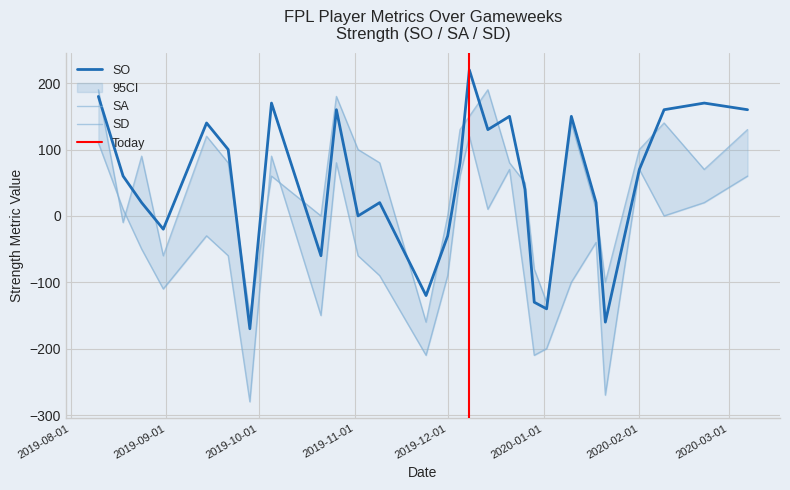

Which series has the largest total across all categories?

SA